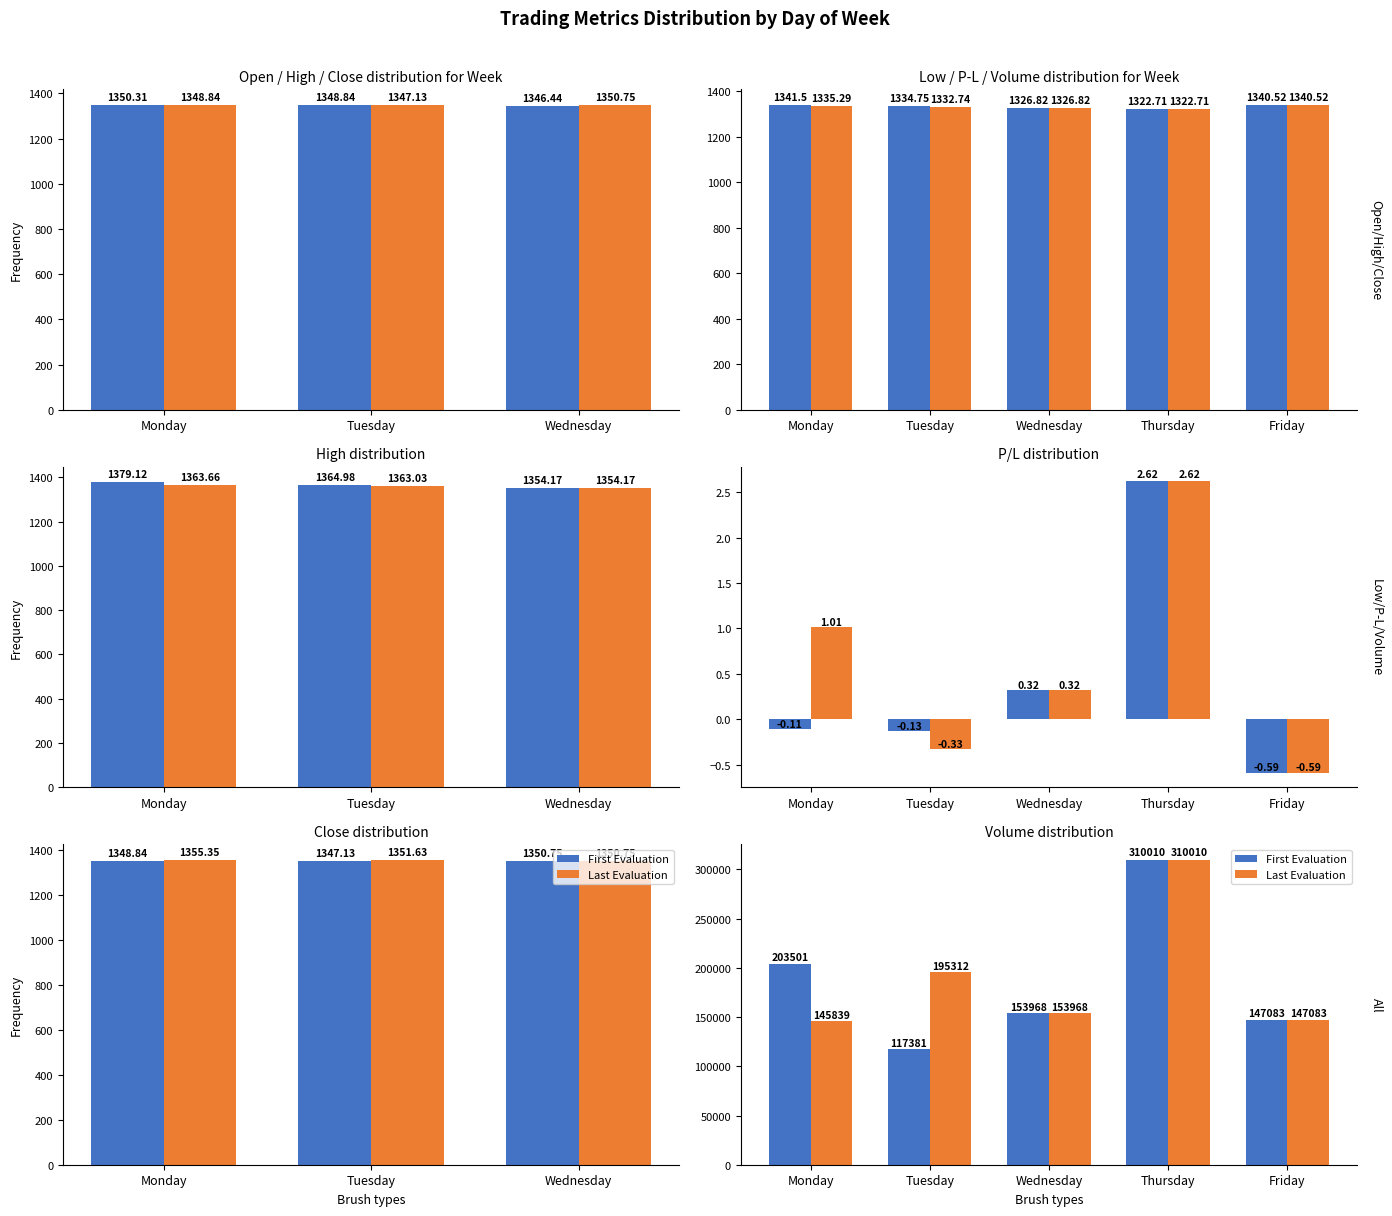

At how many categories does at least one series exceed 216211?

1